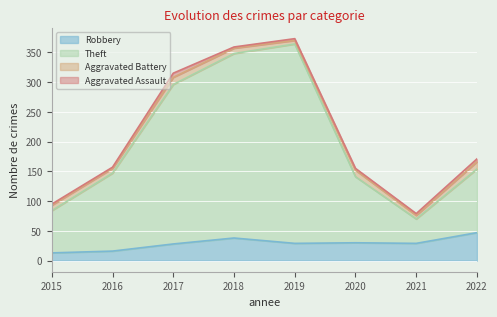

What are all the series names shown in the legend?

Robbery, Theft, Aggravated Battery, Aggravated Assault